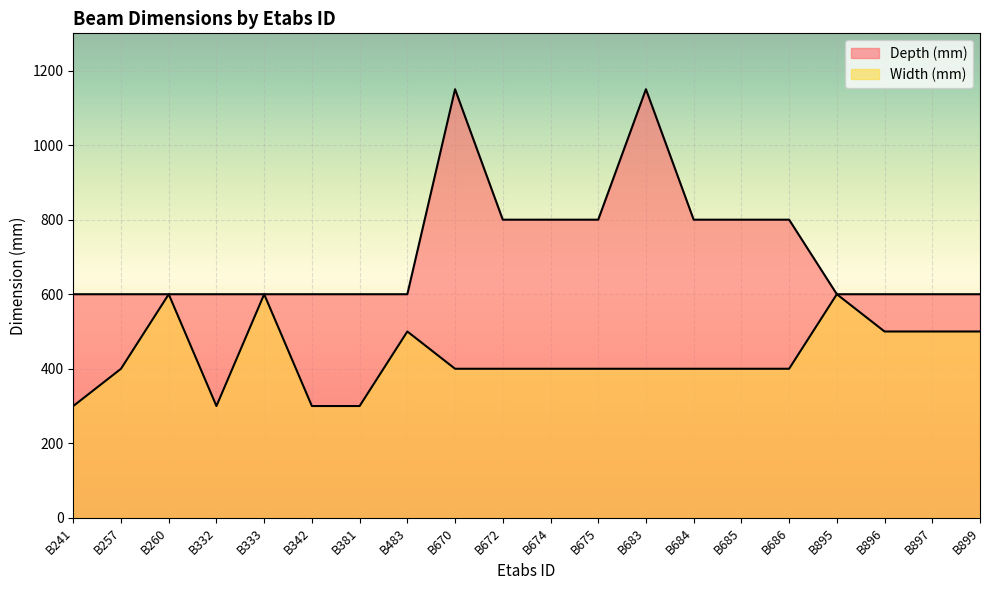

At how many categories does at least one series exceed 905?

2